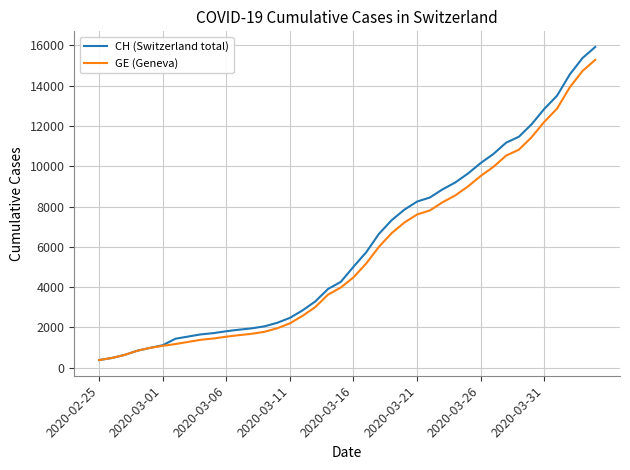

What is the maximum value for CH (Switzerland total)?

15926